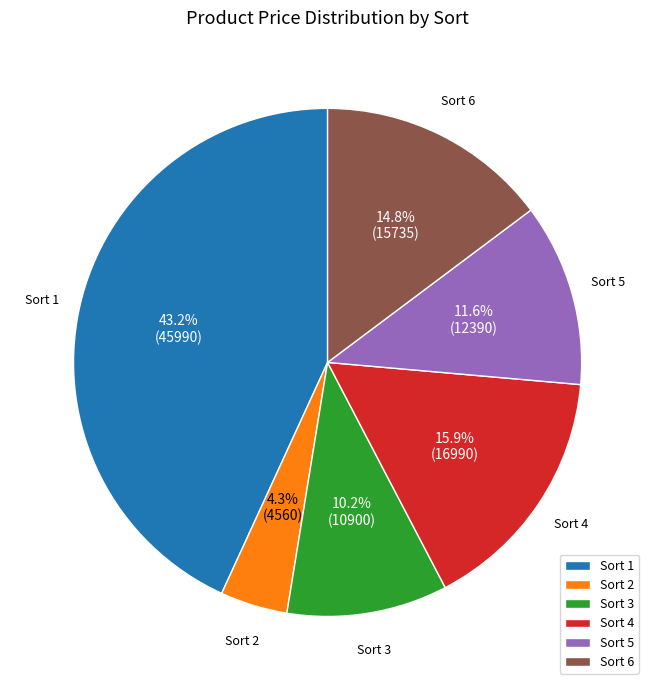

Rank the categories by value from lowest to highest.

Sort 2, Sort 3, Sort 5, Sort 6, Sort 4, Sort 1